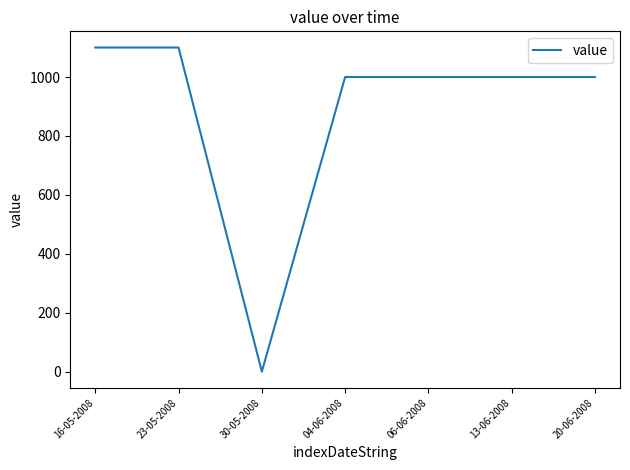

What is the maximum value shown in the chart?

1100